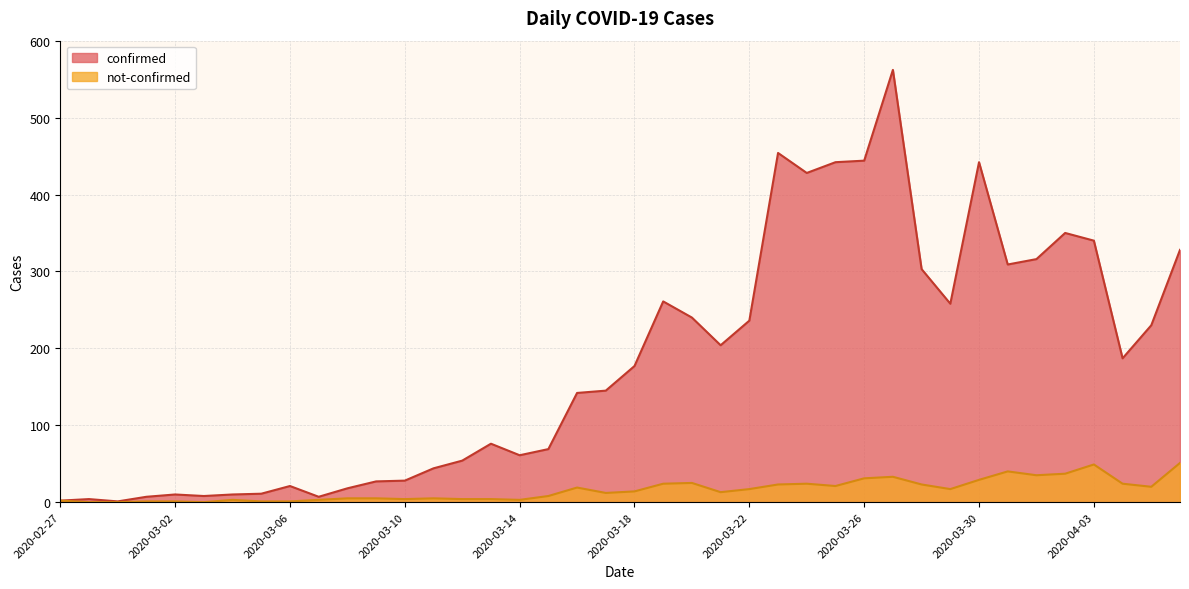

What is the sum of the confirmed values at 2020-03-10 and 2020-03-20?

268